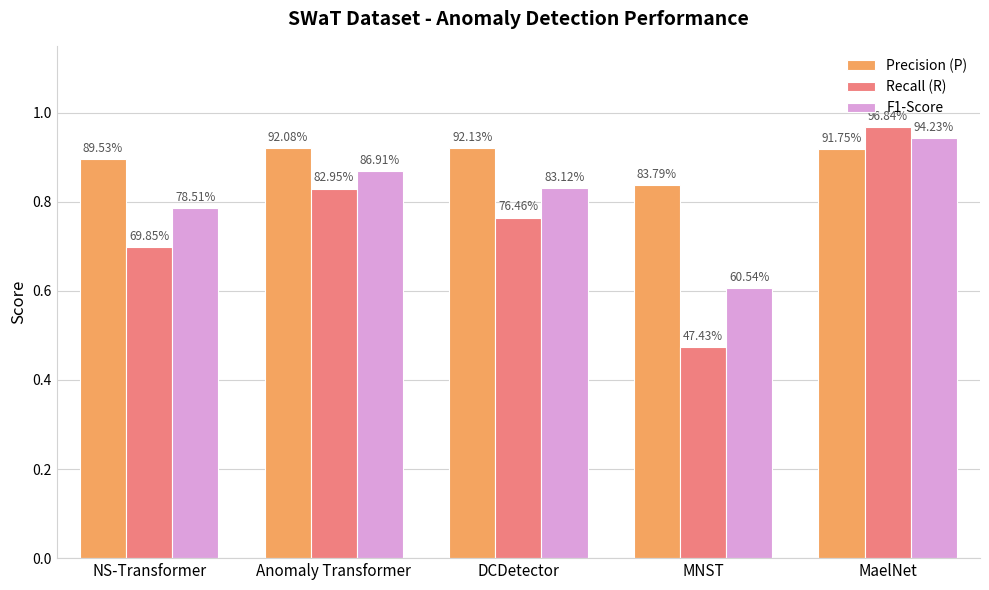

At how many categories does at least one series exceed 0?

5